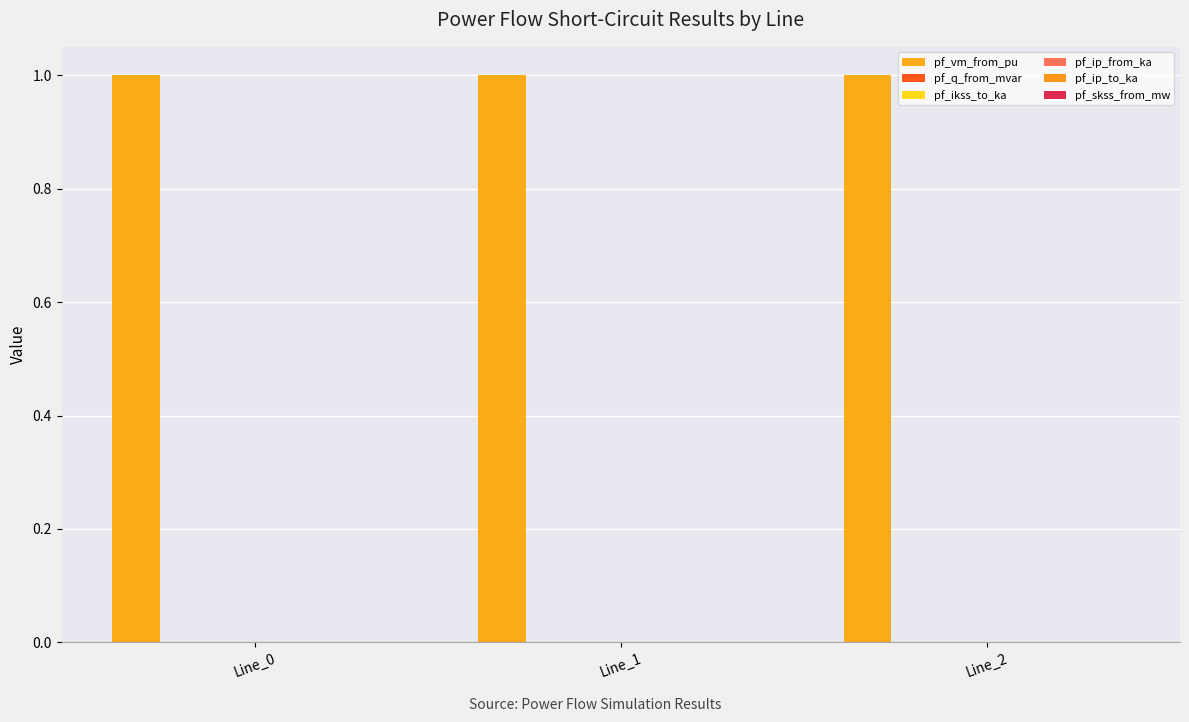

Which series has the largest total across all categories?

pf_vm_from_pu